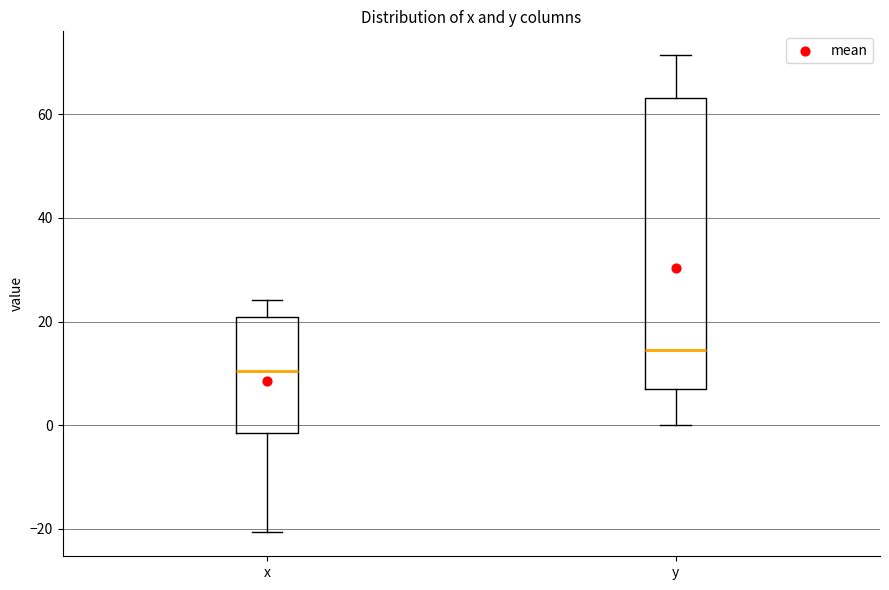

Reading left to right, transcribe this box plot: for each box, give where its median line is, the range the box spans, and where its two whiskers end, as read against the y-axis. The values are not printed on the chart, so give them approximately, as read against the axis.

x: median 10, box -2 to 20, whiskers -20 to 24
y: median 14, box 6 to 64, whiskers 0 to 72